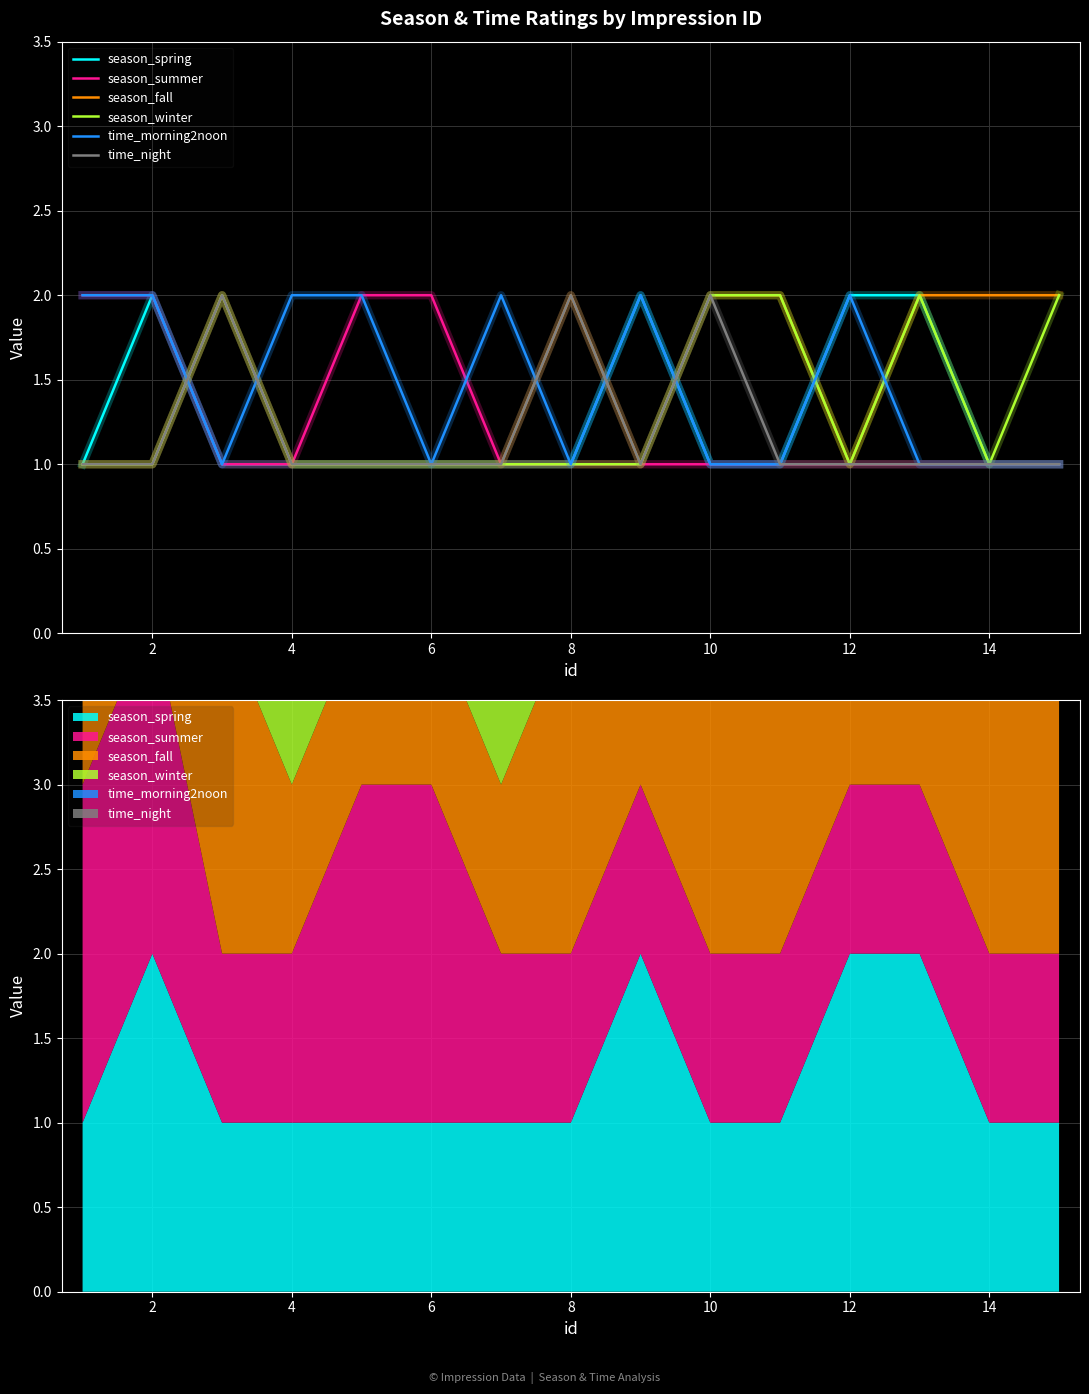

How many categories are shown in the chart?

15